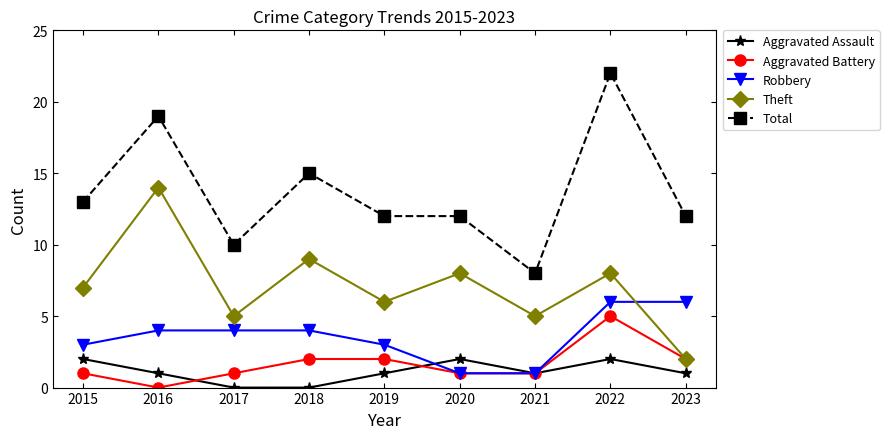

At which category is the sum across all series the highest?

2022